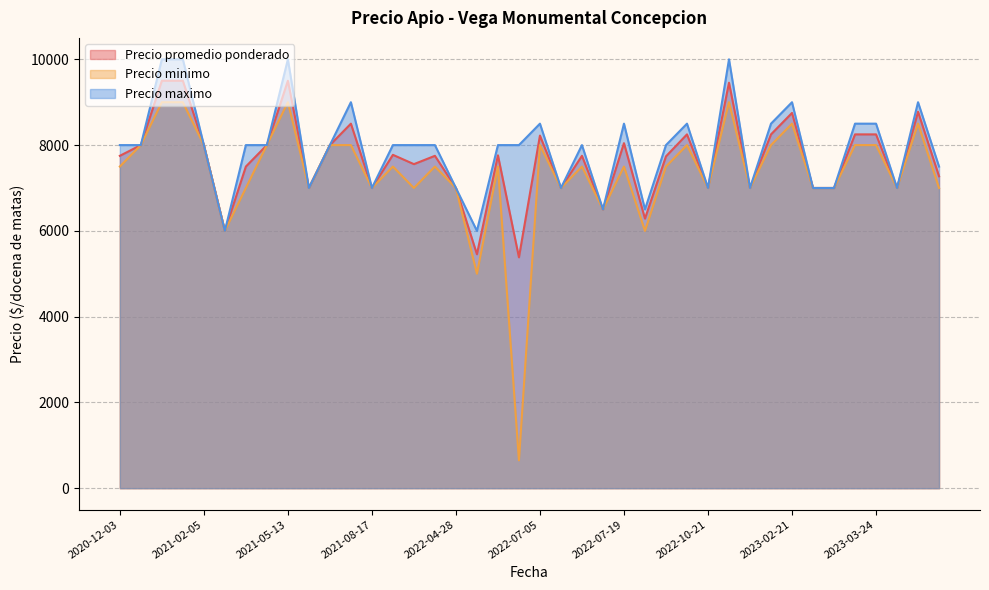

What are all the series names shown in the legend?

Precio promedio ponderado, Precio minimo, Precio maximo